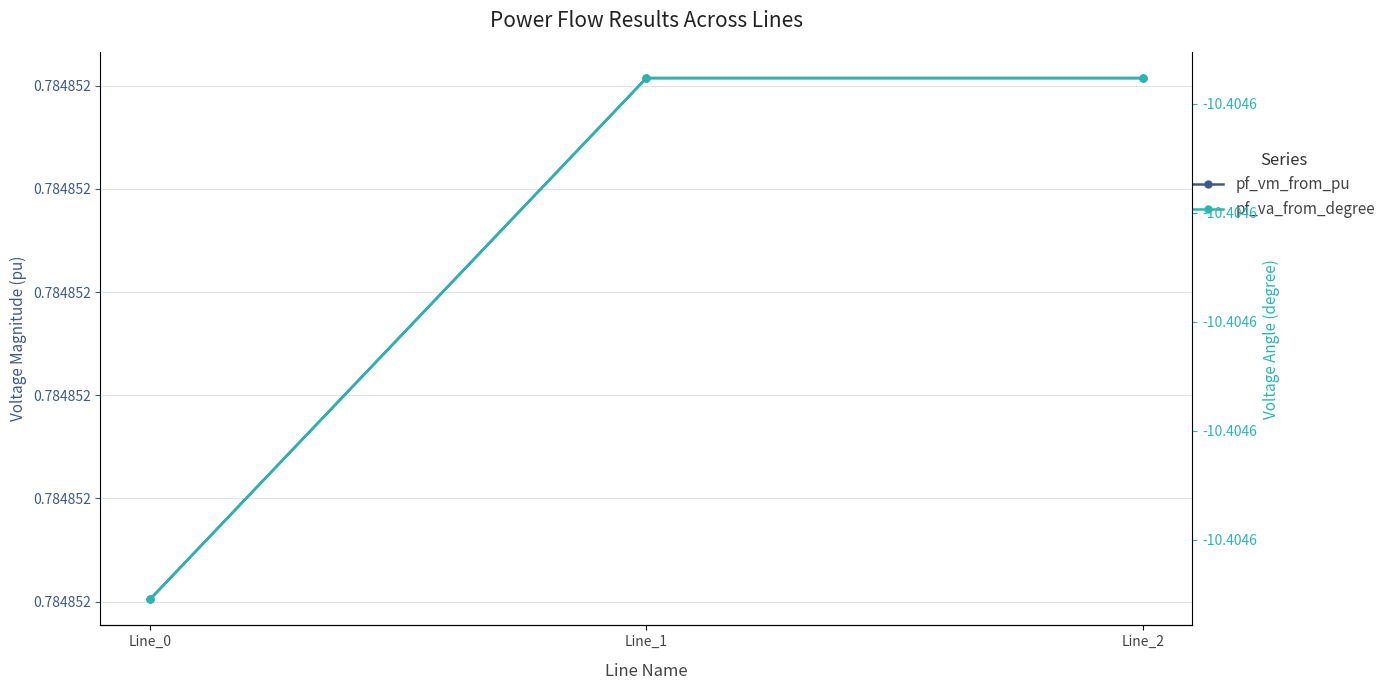

The value of pf_vm_from_pu at Line_0 is 1.0. True or false?

False